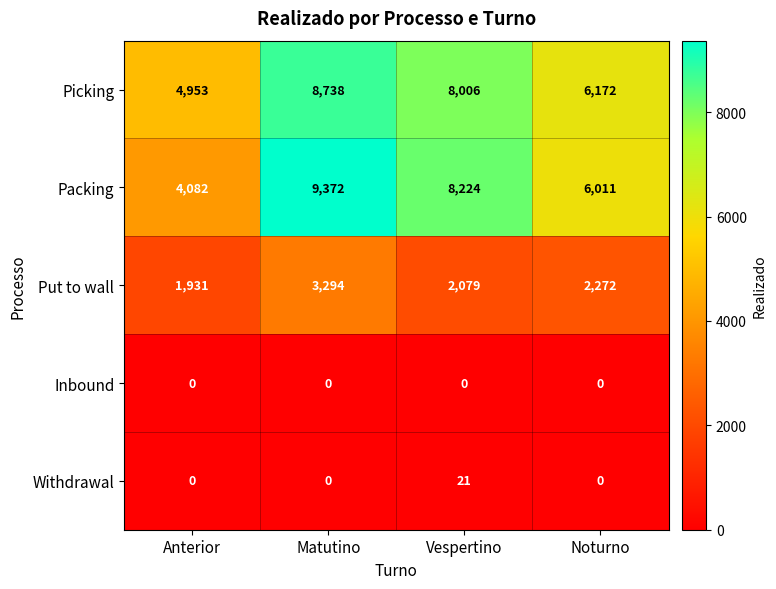

At Vespertino, list the series in order from largest to smallest.

Packing, Picking, Put to wall, Withdrawal, Inbound